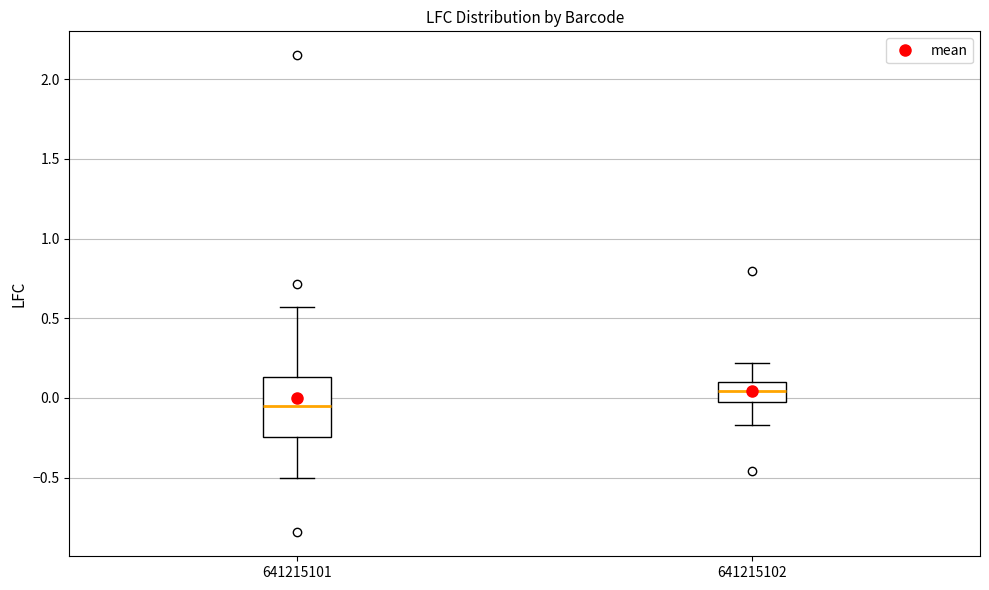

Which box has the highest median line?

641215102